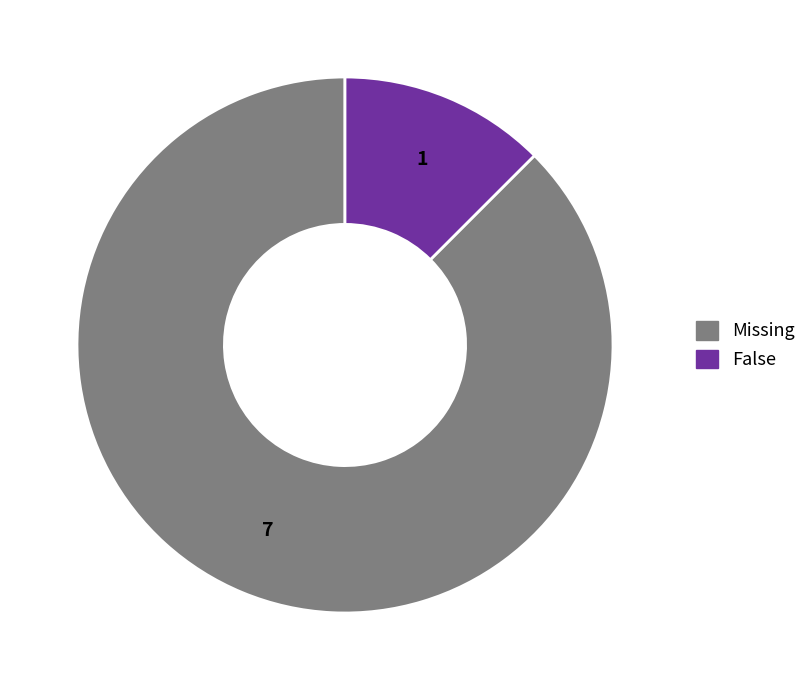

Is it true that False is 5% of the pie?

False